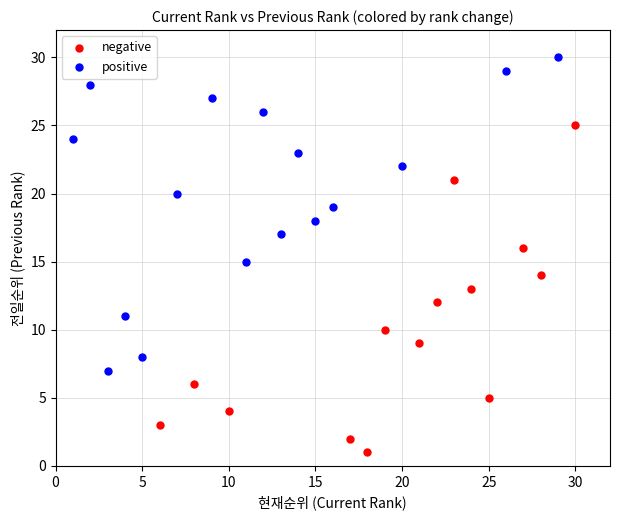

Which series contains the highest Y value?

positive